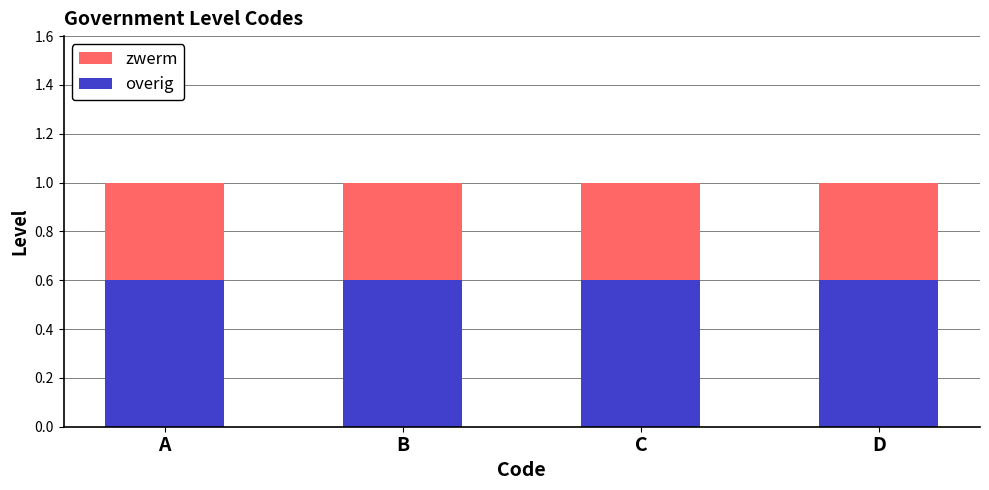

What is the average value of the overig series?

0.6